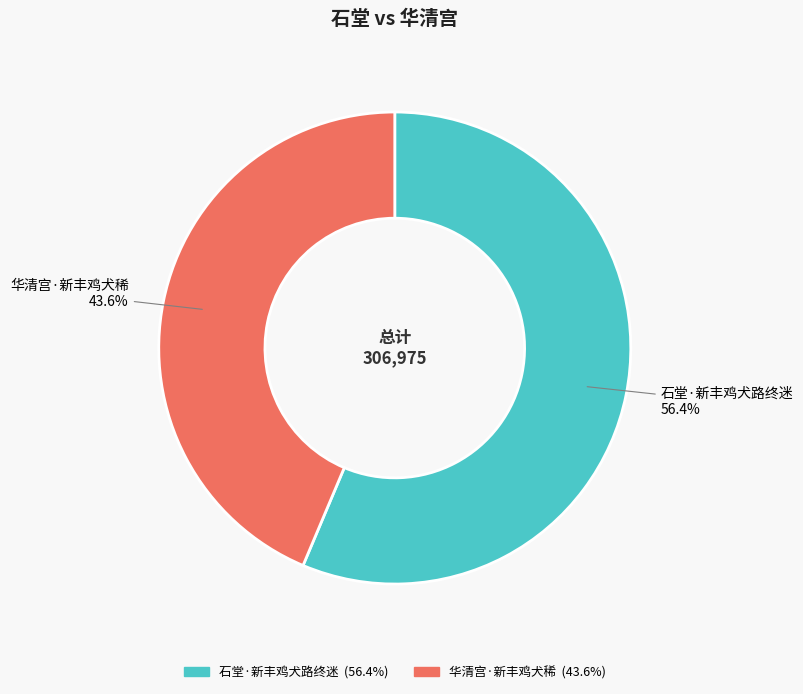

What percentage is NOT represented by 华清宫·新丰鸡犬稀?

56.4%